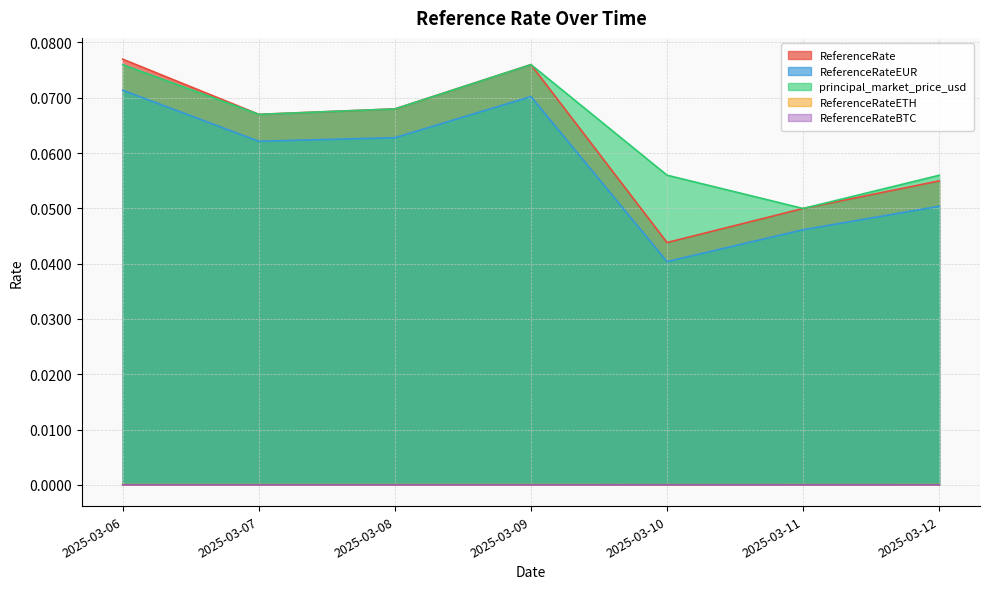

Is it true that ReferenceRate equals 0.1 at 2025-03-08?

True